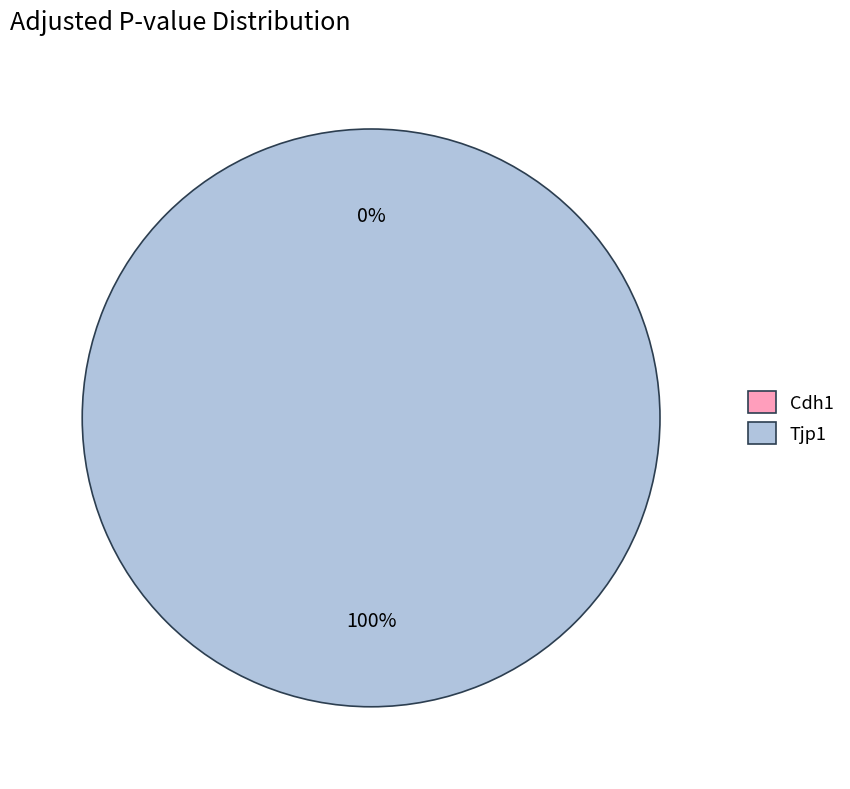

Count the number of slices in the pie.

2